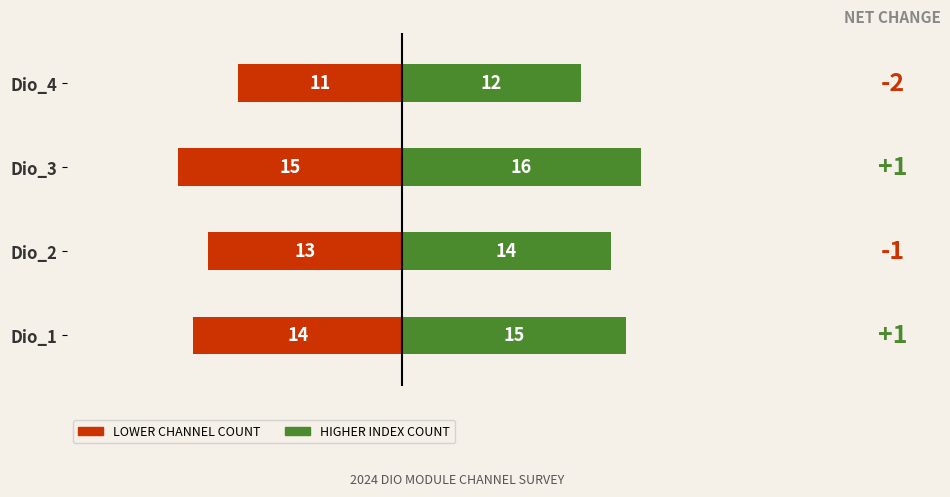

How many values in the HIGHER INDEX COUNT series are below 15?

2